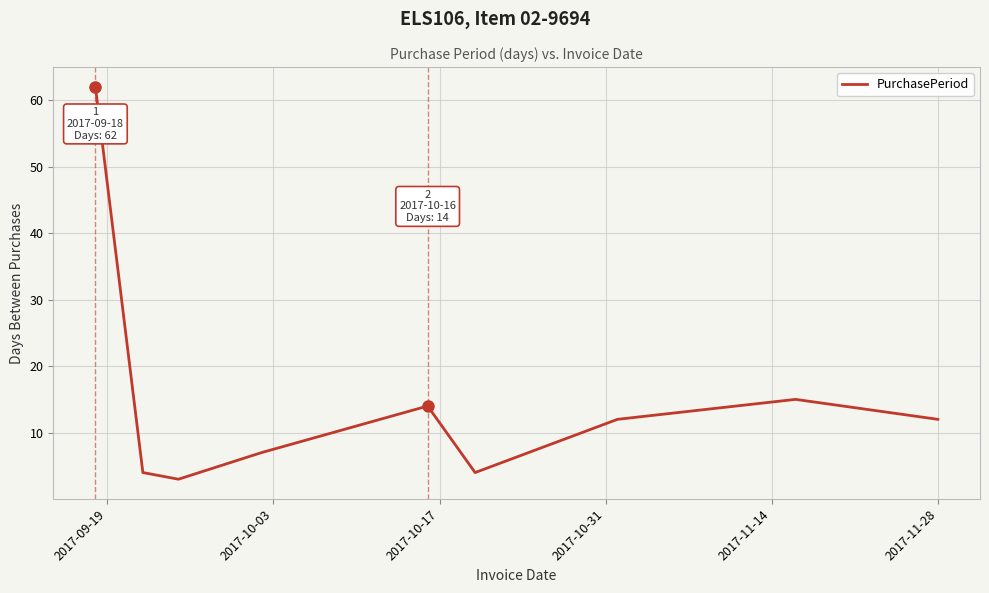

What is the greatest value displayed?

62